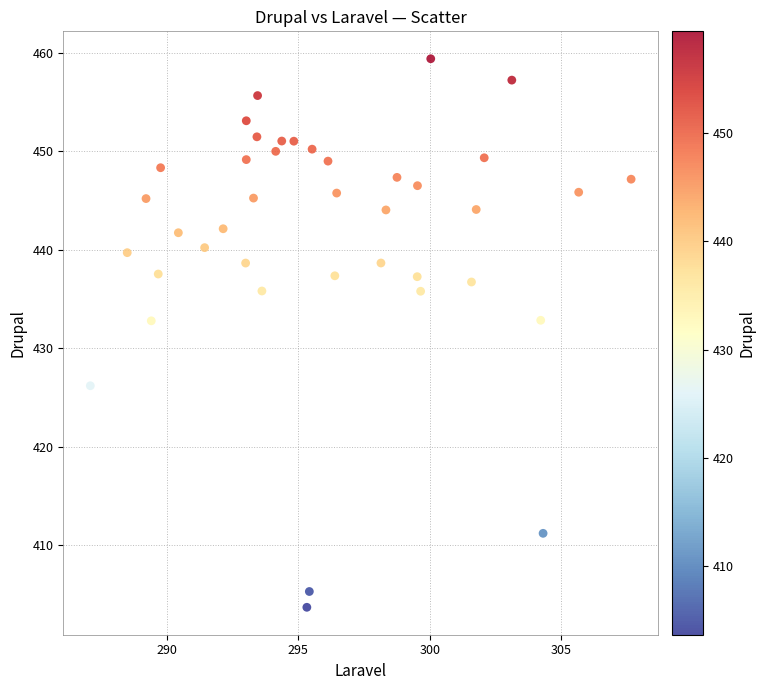

What is the range of Y values (max minus min)?

55.7